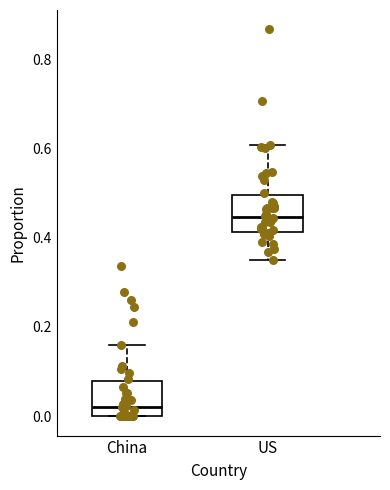

Which box's median line is the highest?

US